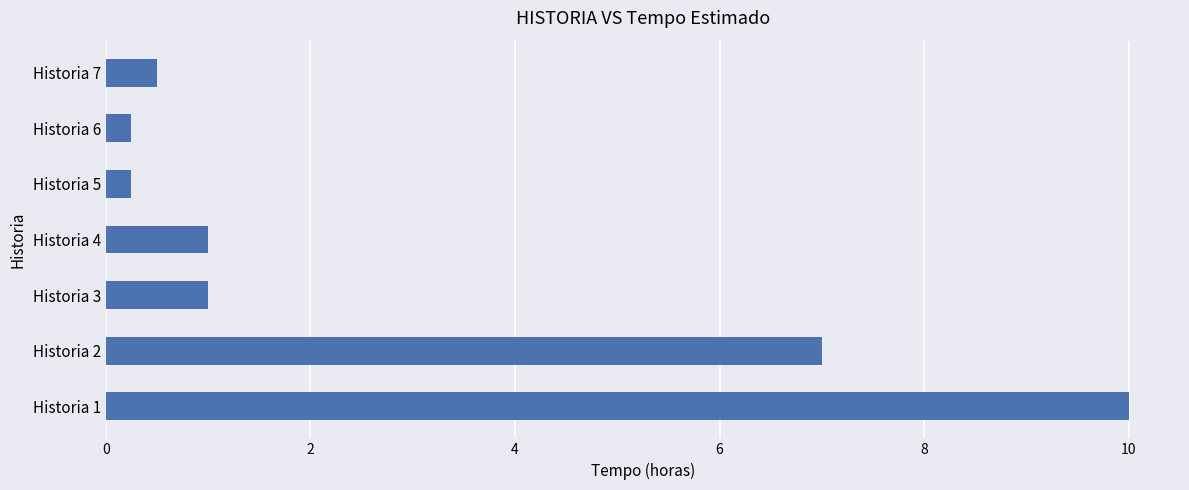

The value at Historia 3 is 0.5. True or false?

False